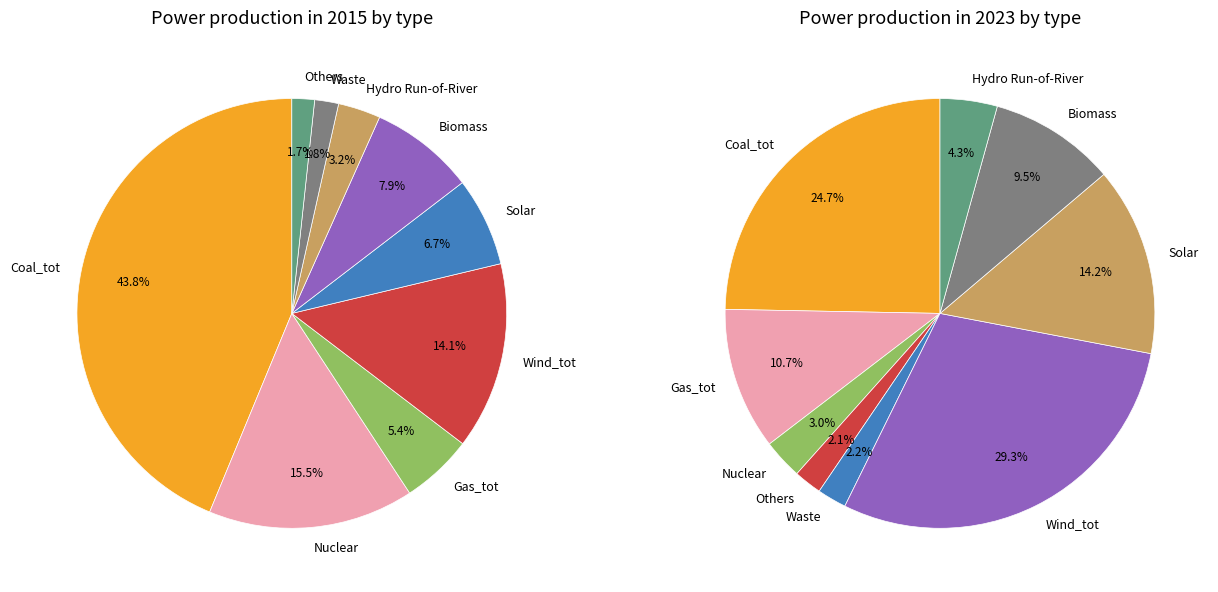

The 19 slice represents 11% of the pie. True or false?

False